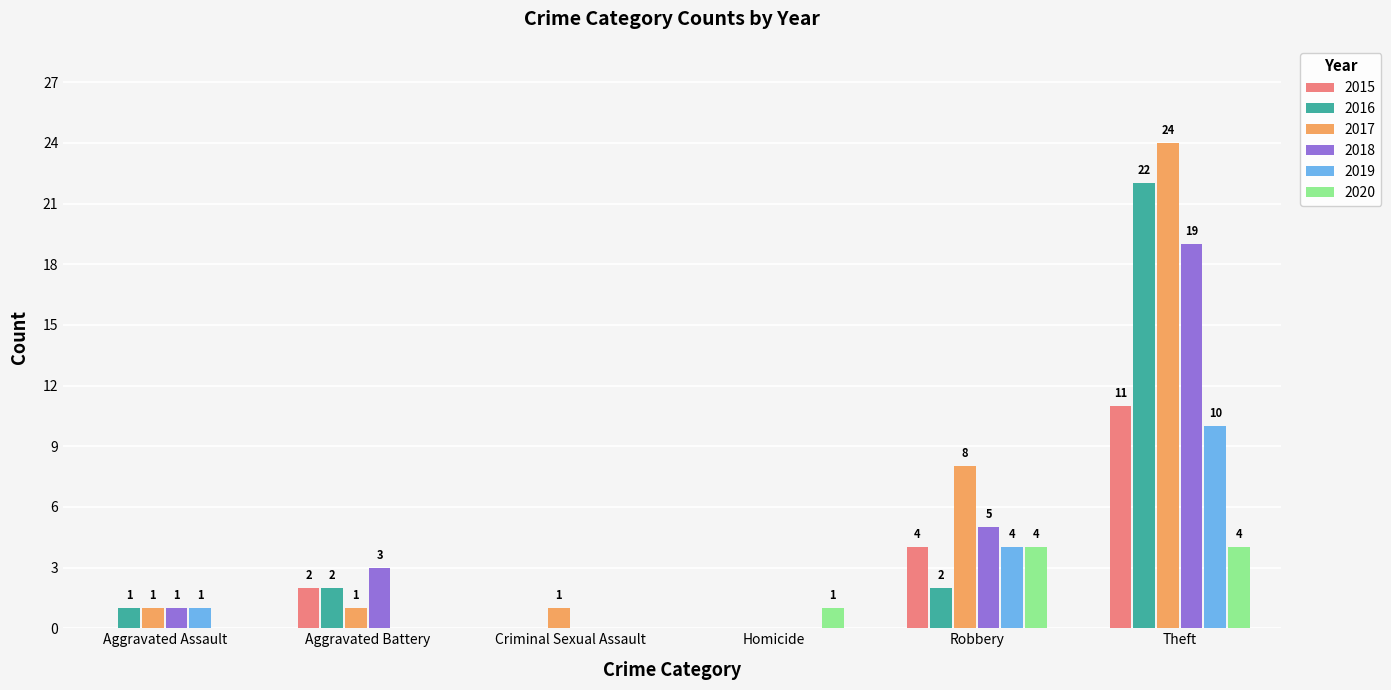

Is the value of 2018 at Aggravated Assault greater than the value of 2016 at Robbery?

No